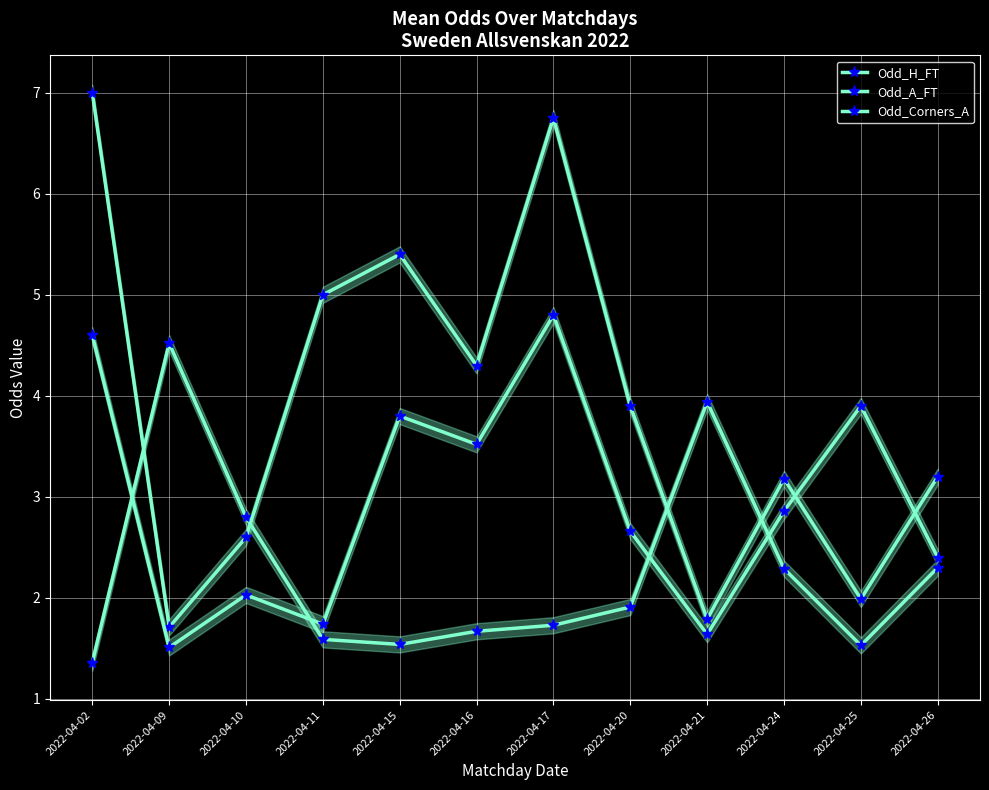

The value of Odd_A_FT at 2022-04-10 is 2.6. True or false?

True